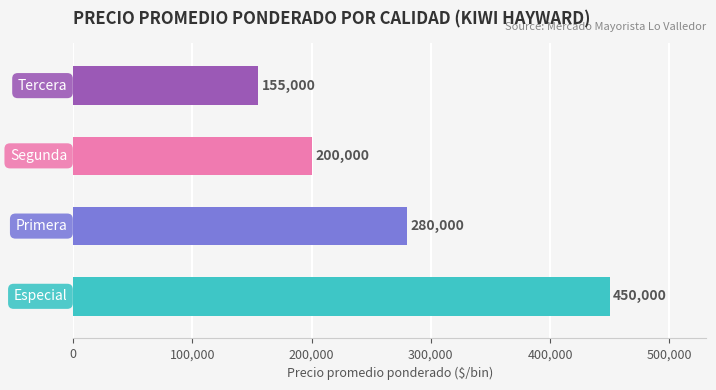

How many distinct data groups are displayed?

1